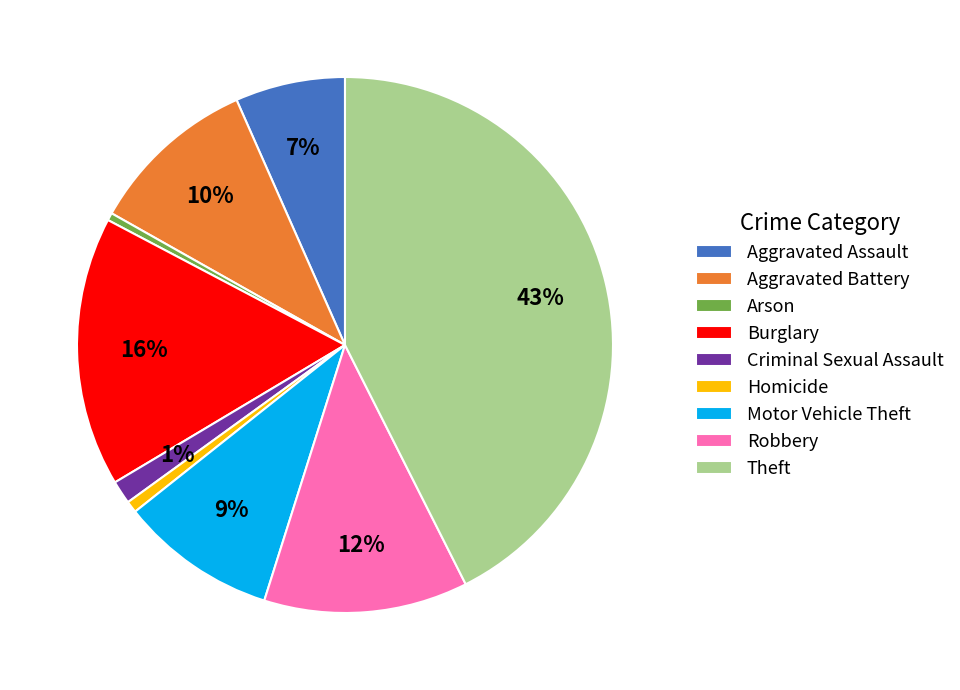

To the nearest percent, what portion does Theft represent?

43%